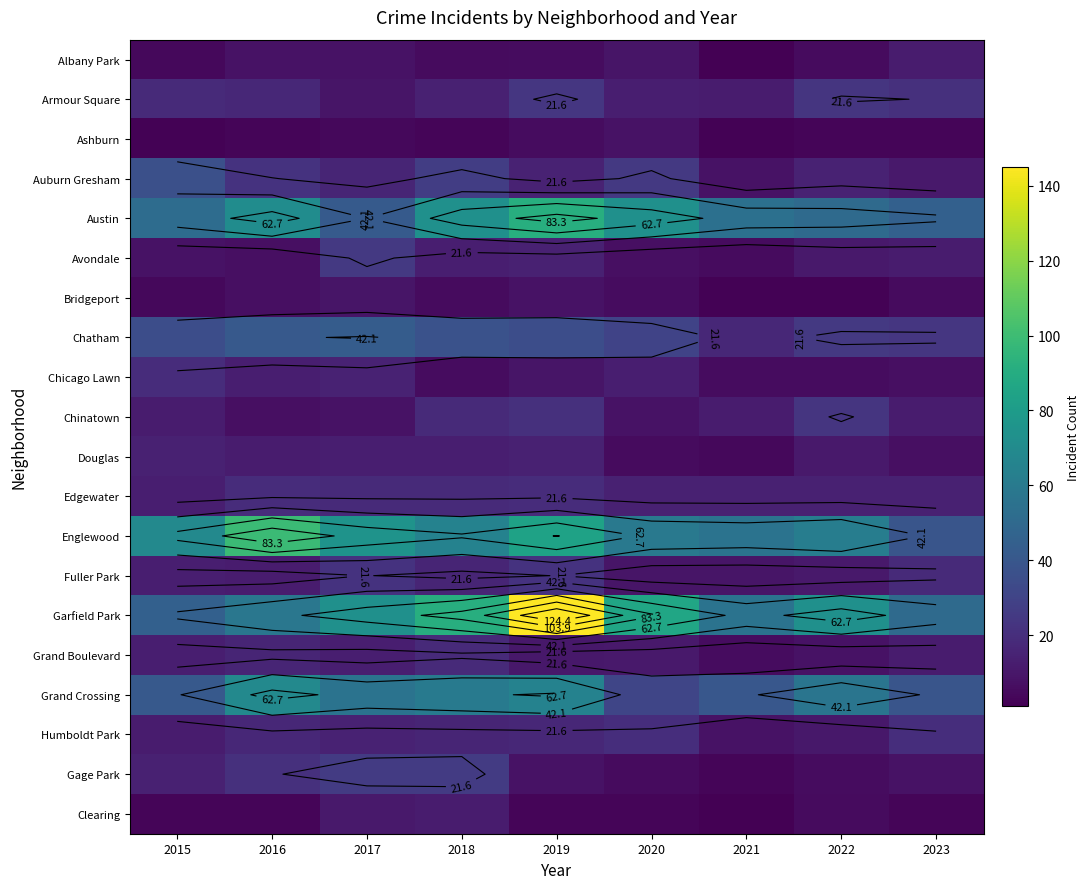

Which series has the largest range (max minus min)?

Garfield Park